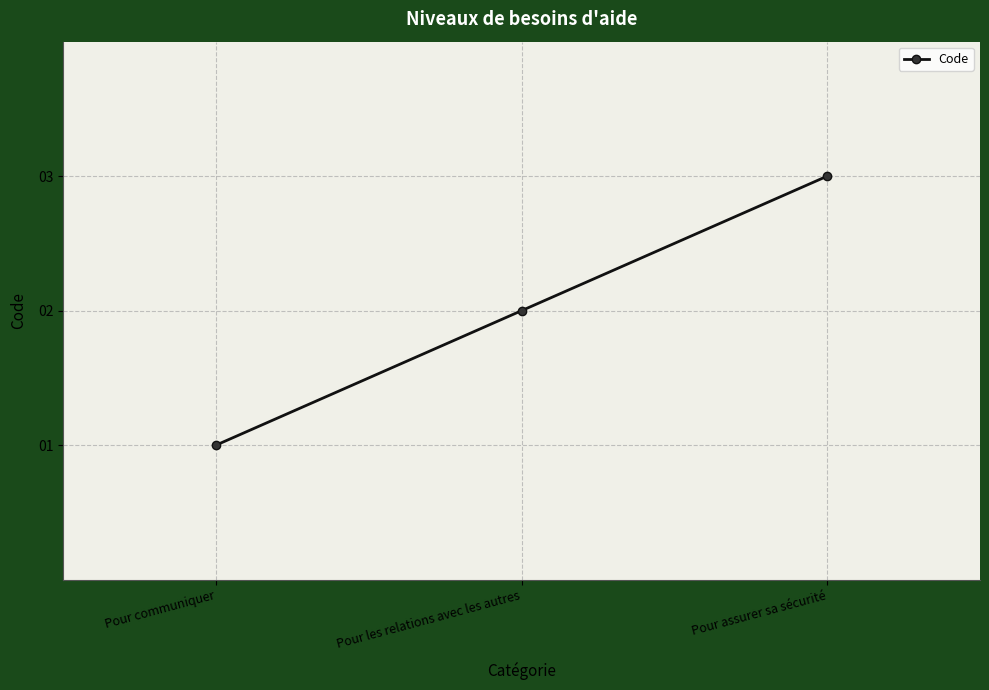

Which has a higher value, Pour les relations avec les autres or Pour communiquer?

Pour les relations avec les autres